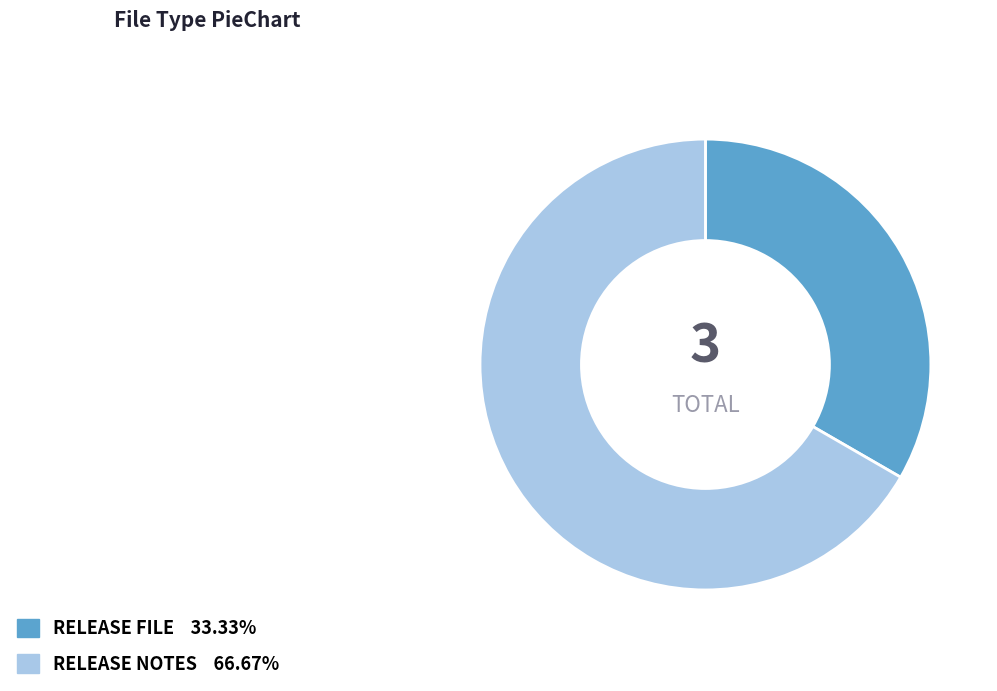

Which slice is the smallest?

RELEASE FILE